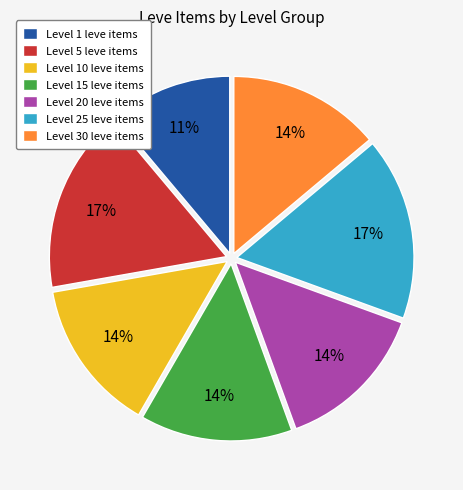

Is the sum of Level 10 leve items and Level 25 leve items greater than half?

No